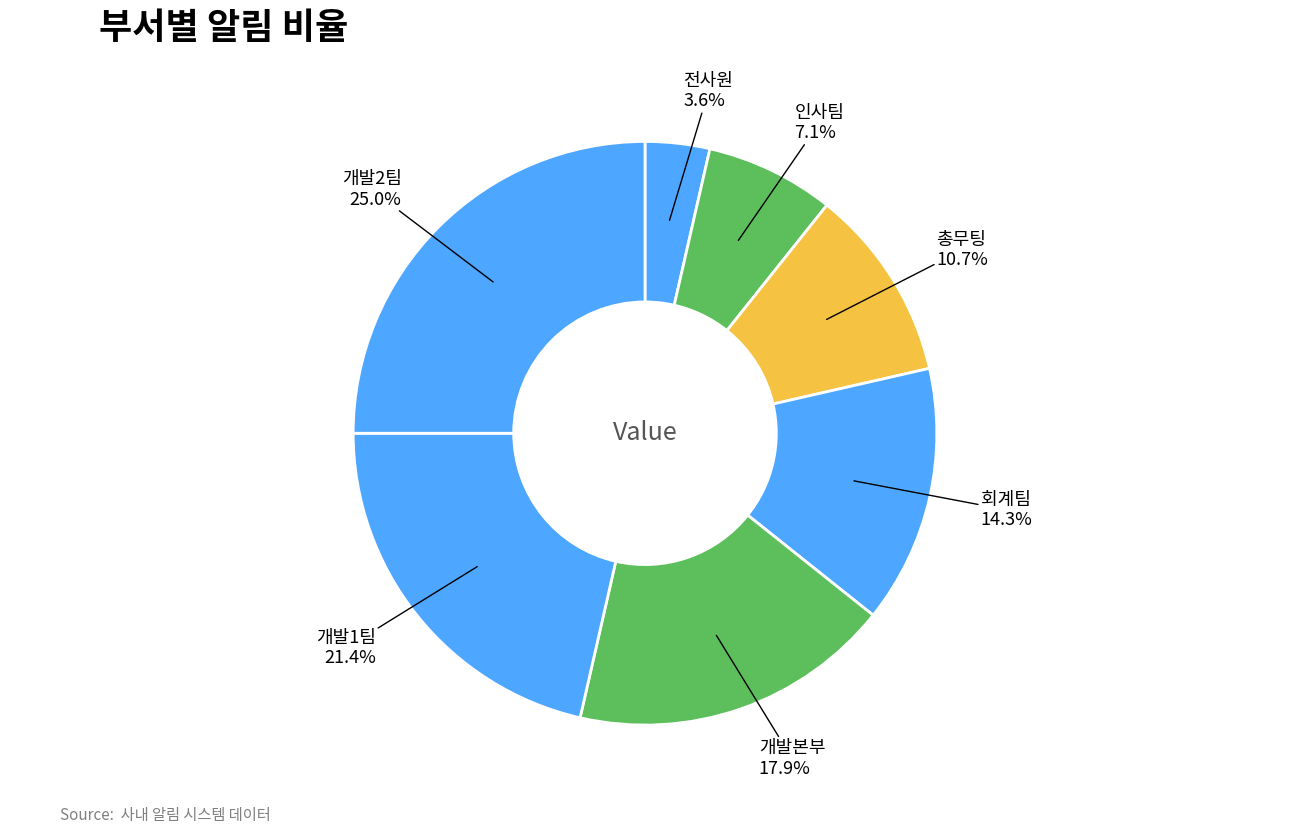

Count the number of slices in the pie.

7